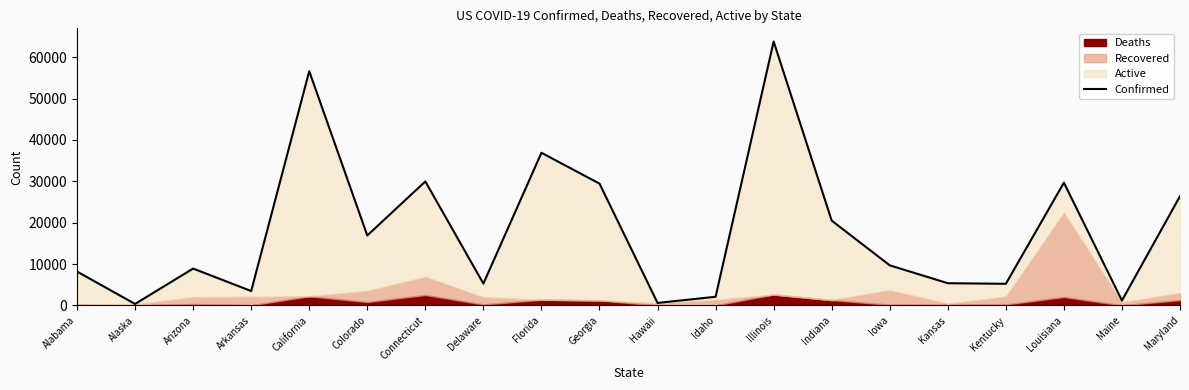

What is the change in value from Alabama to Illinois?

+55574